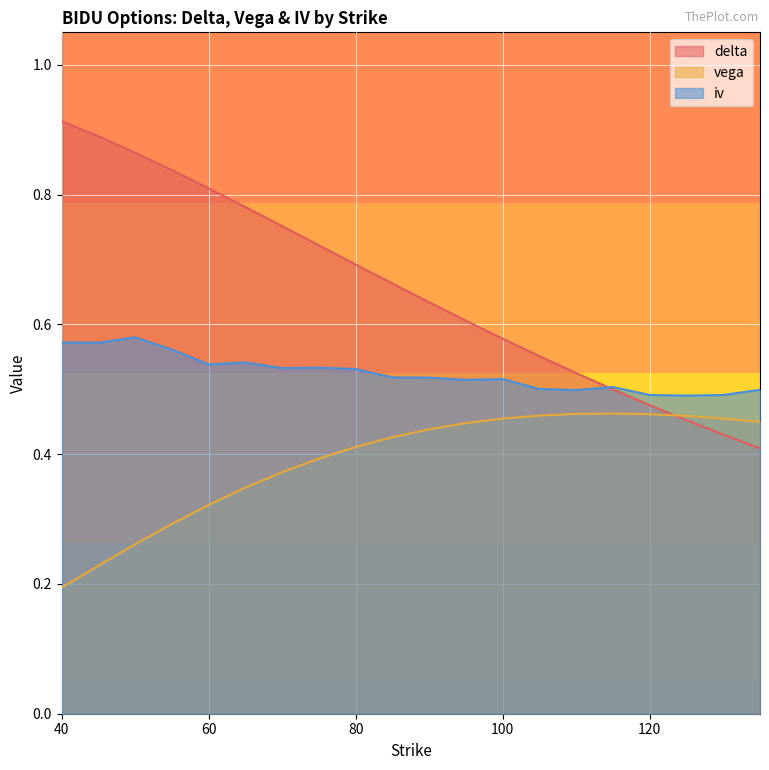

Reading right to left, what are all the values shown in this chart?

delta: 135=0.4	130=0.4	125=0.5	120=0.5	115=0.5	110=0.5	105=0.6	100=0.6	95=0.6	90=0.6	85=0.7	80=0.7	75=0.7	70=0.8	65=0.8	60=0.8	55=0.8	50=0.9	45=0.9	40=0.9
vega: 135=0.4	130=0.5	125=0.5	120=0.5	115=0.5	110=0.5	105=0.5	100=0.5	95=0.4	90=0.4	85=0.4	80=0.4	75=0.4	70=0.4	65=0.3	60=0.3	55=0.3	50=0.3	45=0.2	40=0.2
iv: 135=0.5	130=0.5	125=0.5	120=0.5	115=0.5	110=0.5	105=0.5	100=0.5	95=0.5	90=0.5	85=0.5	80=0.5	75=0.5	70=0.5	65=0.5	60=0.5	55=0.6	50=0.6	45=0.6	40=0.6